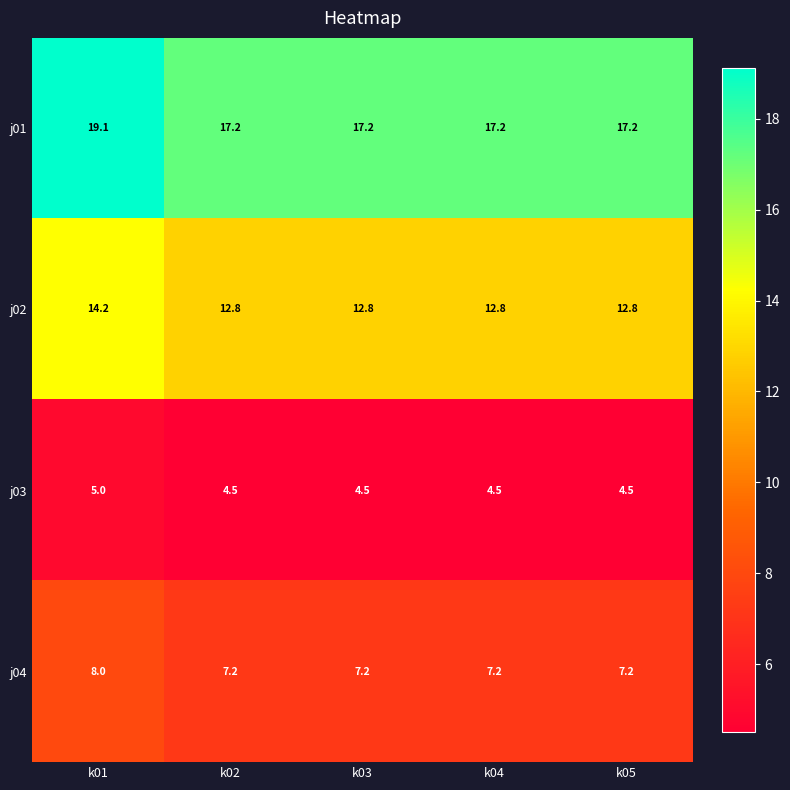

Reading left to right, list all the values displayed in this chart.

j01: 19.1	17.2	17.2	17.2	17.2
j02: 14.2	12.8	12.8	12.8	12.8
j03: 5.0	4.5	4.5	4.5	4.5
j04: 8.0	7.2	7.2	7.2	7.2